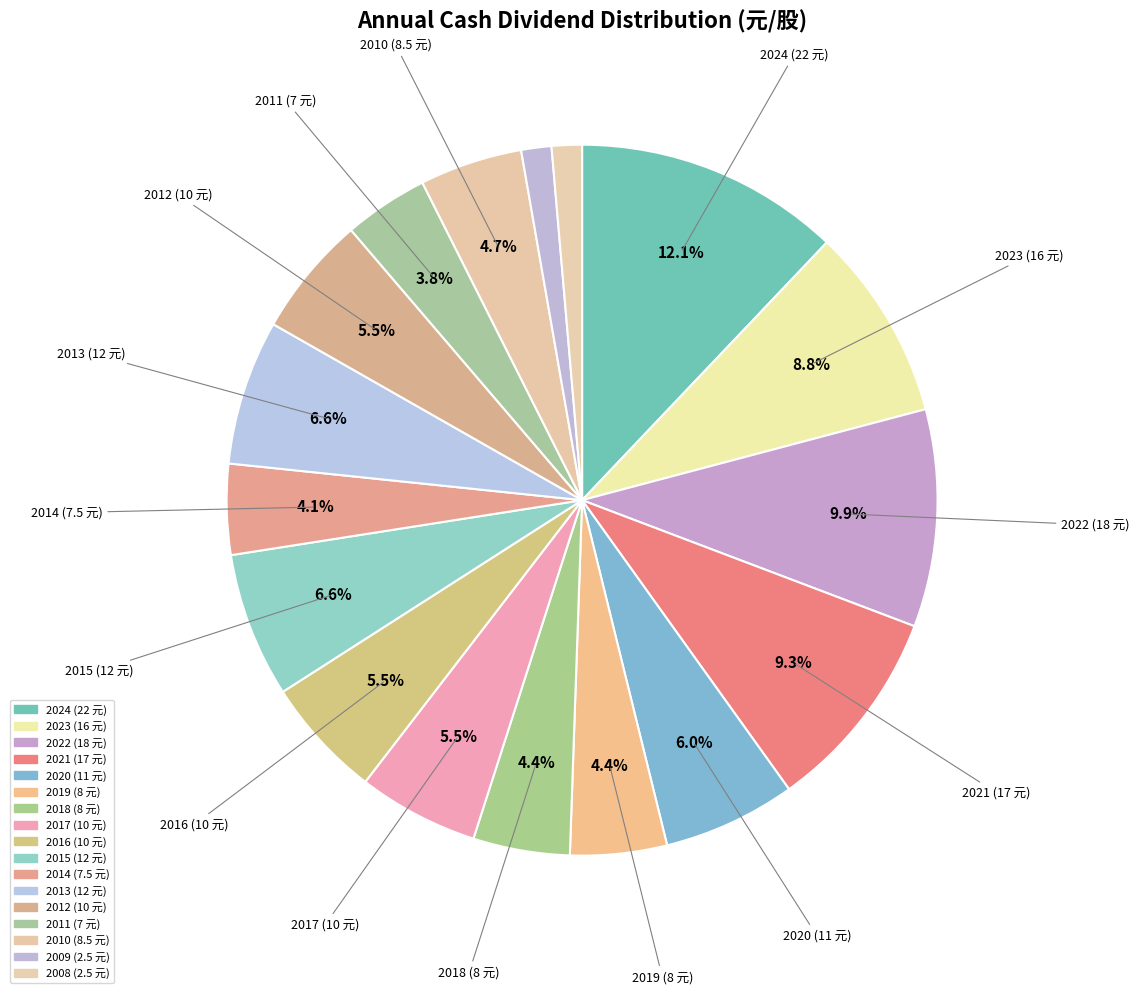

Count the number of slices in the pie.

17